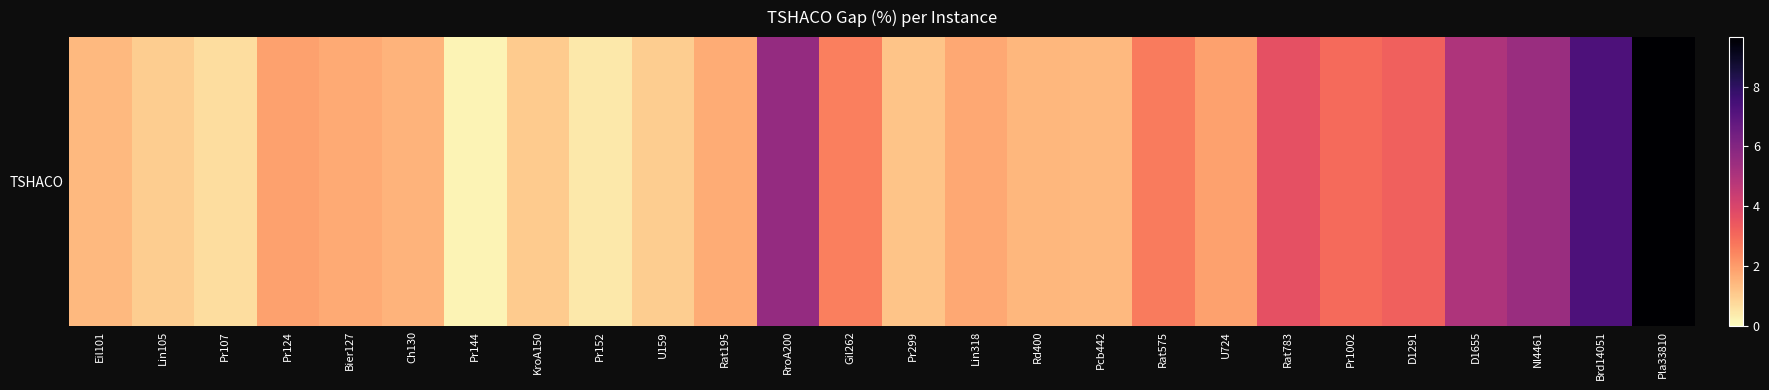

Is it true that the value at Pr152 is 0.2?

False